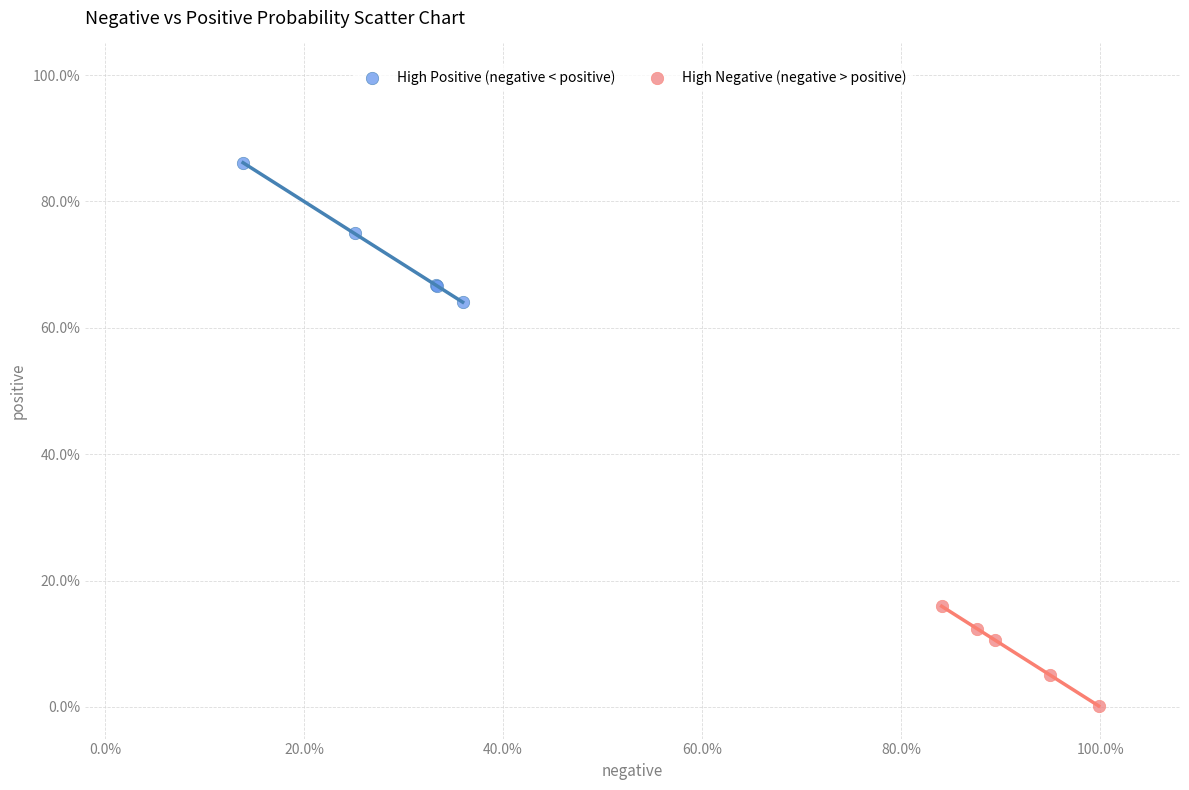

Which series contains the lowest Y value?

High Negative (negative > positive)